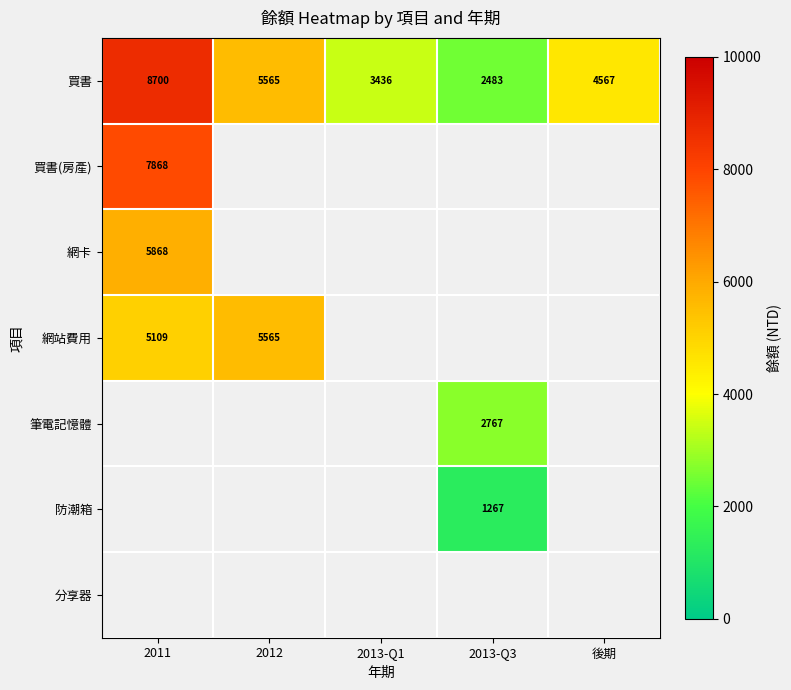

The value of 買書(房產) at 2011 is 14150. True or false?

False